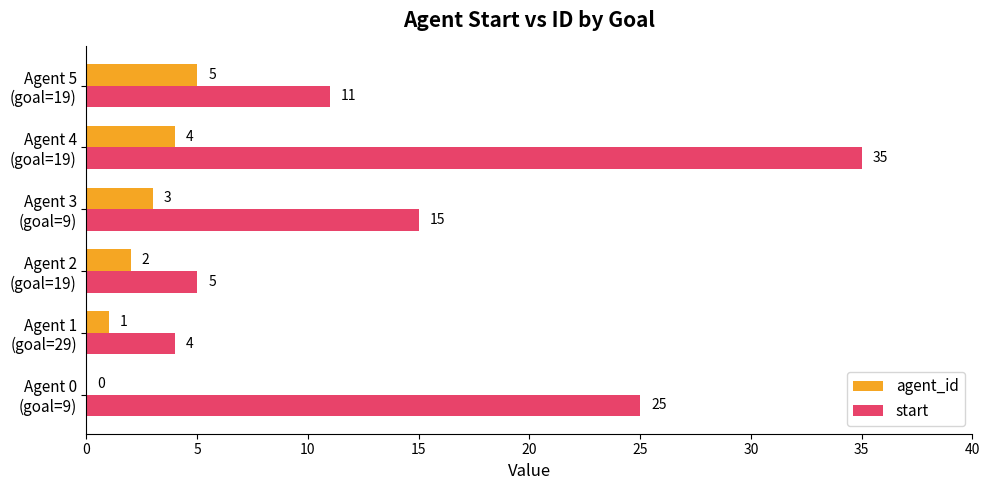

What is the sum of all start values?

95